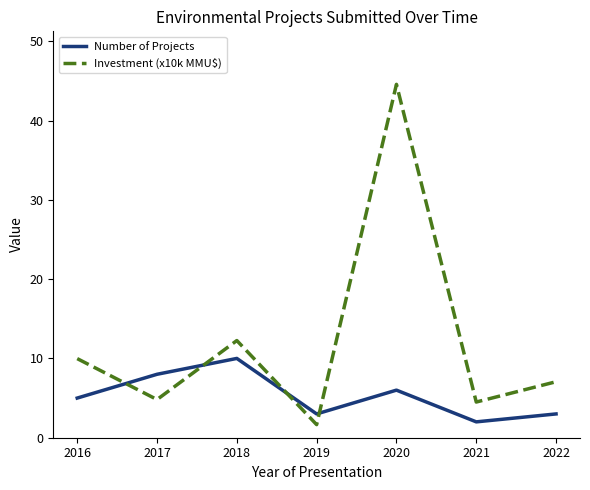

Is the value of Number of Projects at 2018 greater than the value of Investment (x10k MMU$) at 2019?

Yes